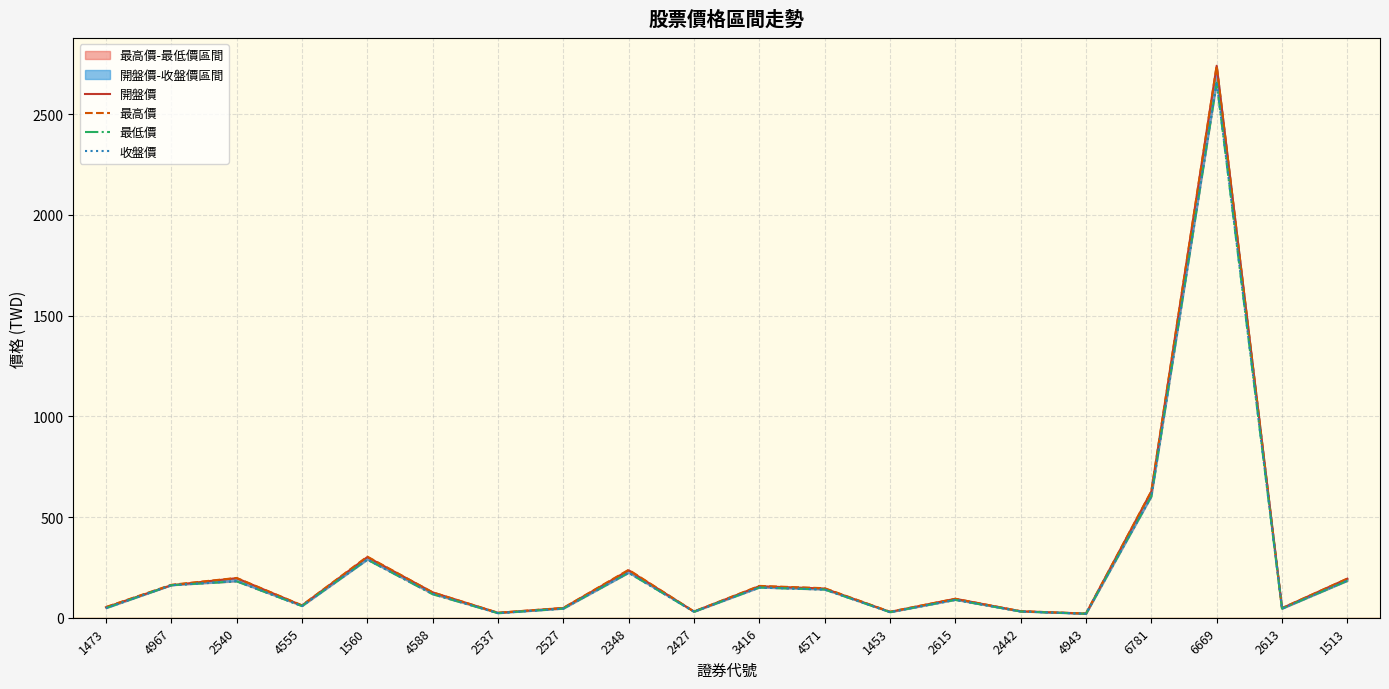

What position from the right is 2615?

7